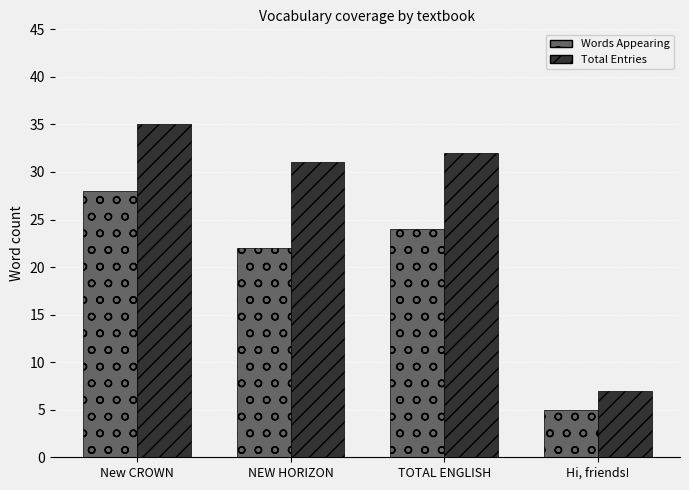

Reading left to right, list all the values displayed in this chart.

Words Appearing: New CROWN=28	NEW HORIZON=22	TOTAL ENGLISH=24	Hi, friends!=5
Total Entries: New CROWN=35	NEW HORIZON=31	TOTAL ENGLISH=32	Hi, friends!=7